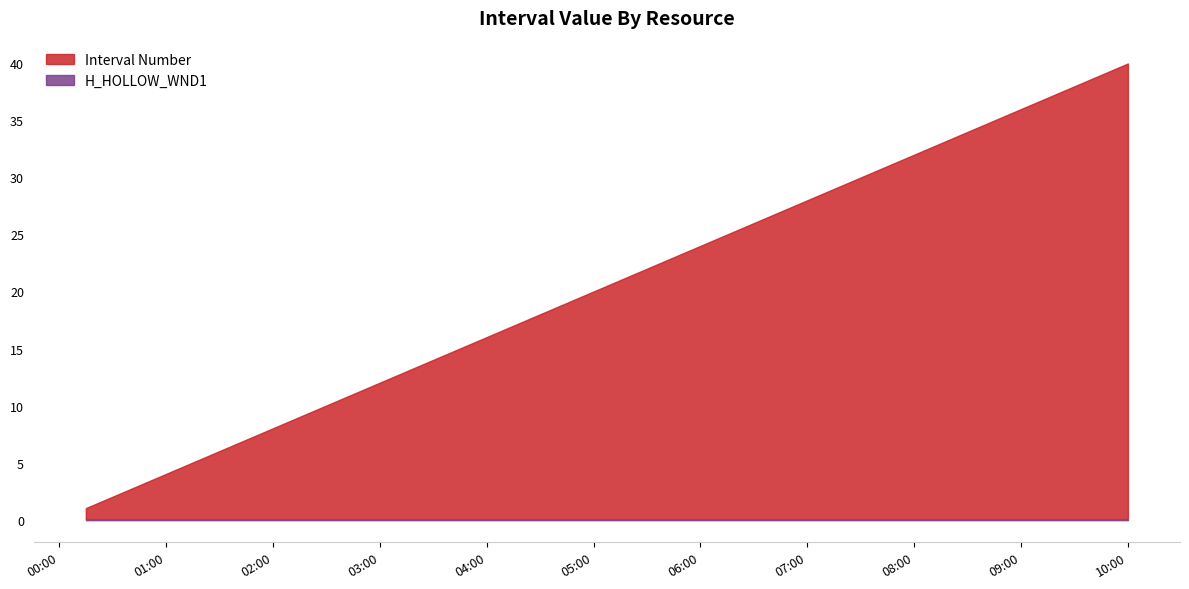

Which series changed the most between 2025-06-17 04:59:59 and 2025-06-17 08:14:59?

Interval Number